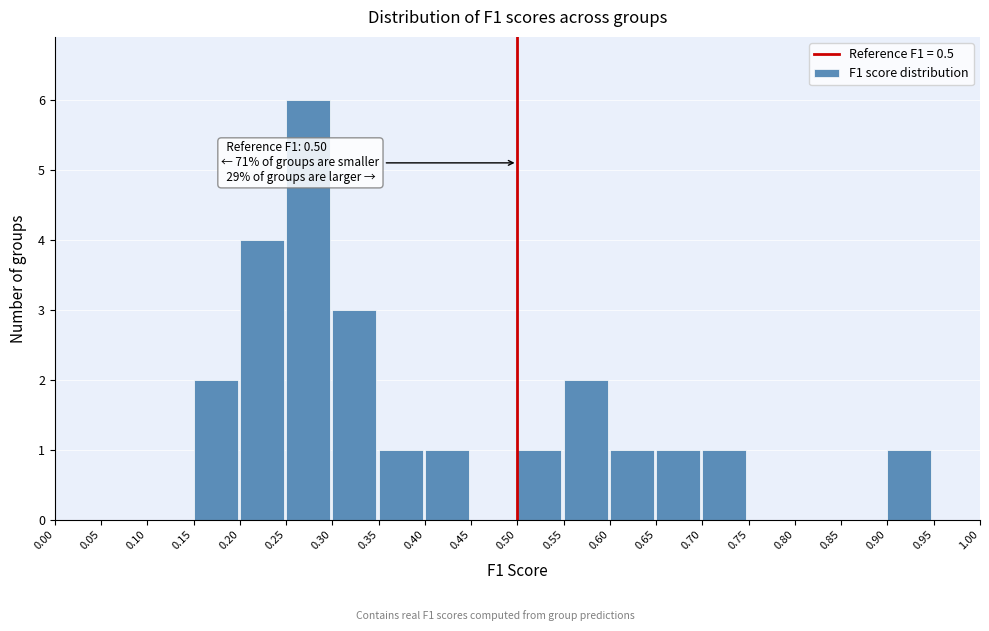

Which range on the x-axis has the tallest bar?

0.25 to 0.30